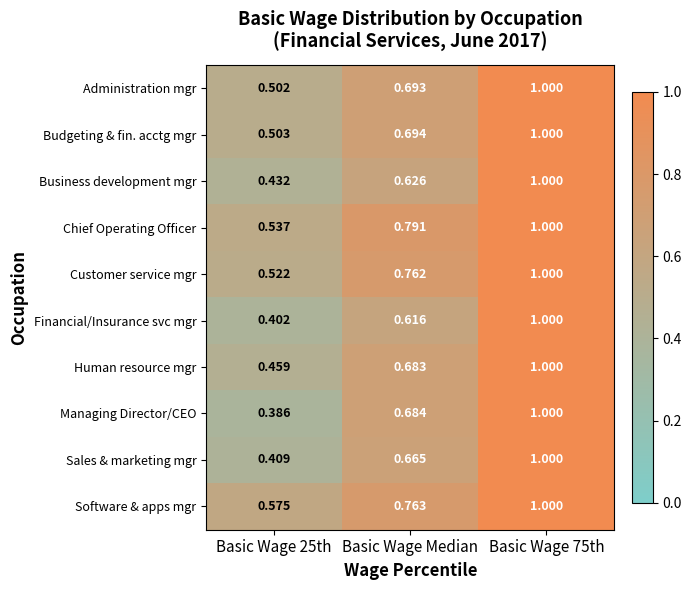

Rank the series at Basic Wage Median from lowest to highest value.

Financial/Insurance svc mgr, Business development mgr, Sales & marketing mgr, Human resource mgr, Managing Director/CEO, Administration mgr, Budgeting & fin. acctg mgr, Customer service mgr, Software & apps mgr, Chief Operating Officer